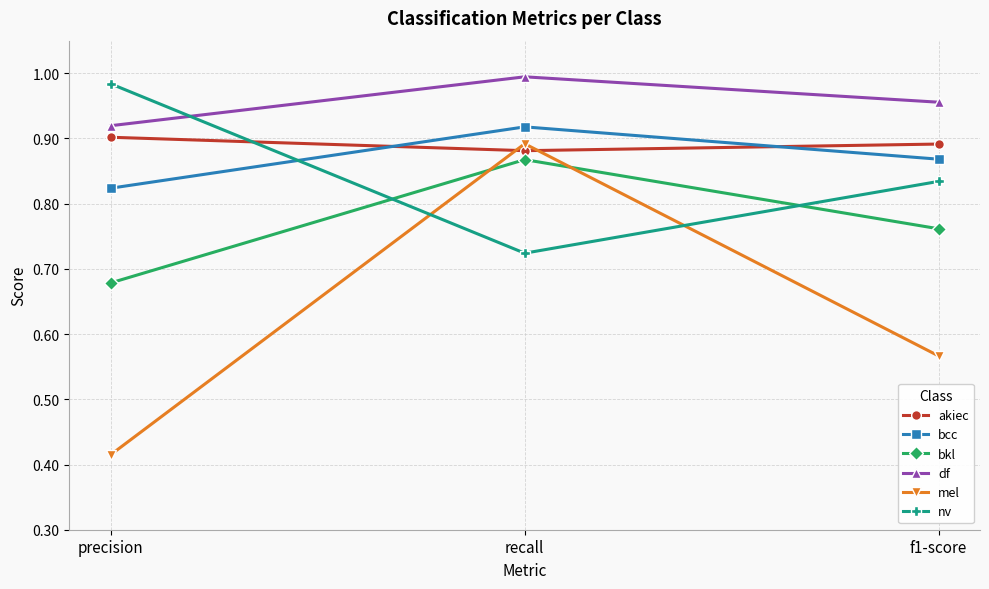

The akiec series shows 0.2 at precision. True or false?

False